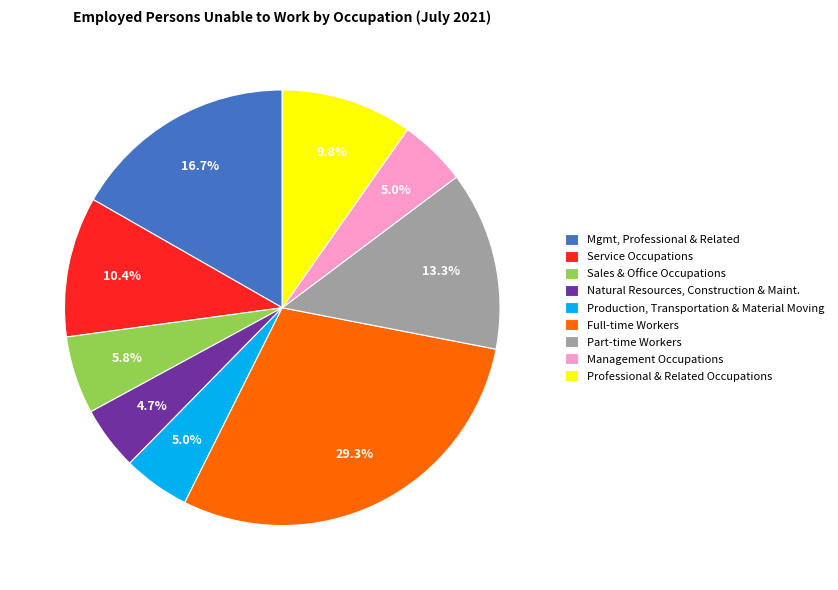

Count the number of slices in the pie.

9